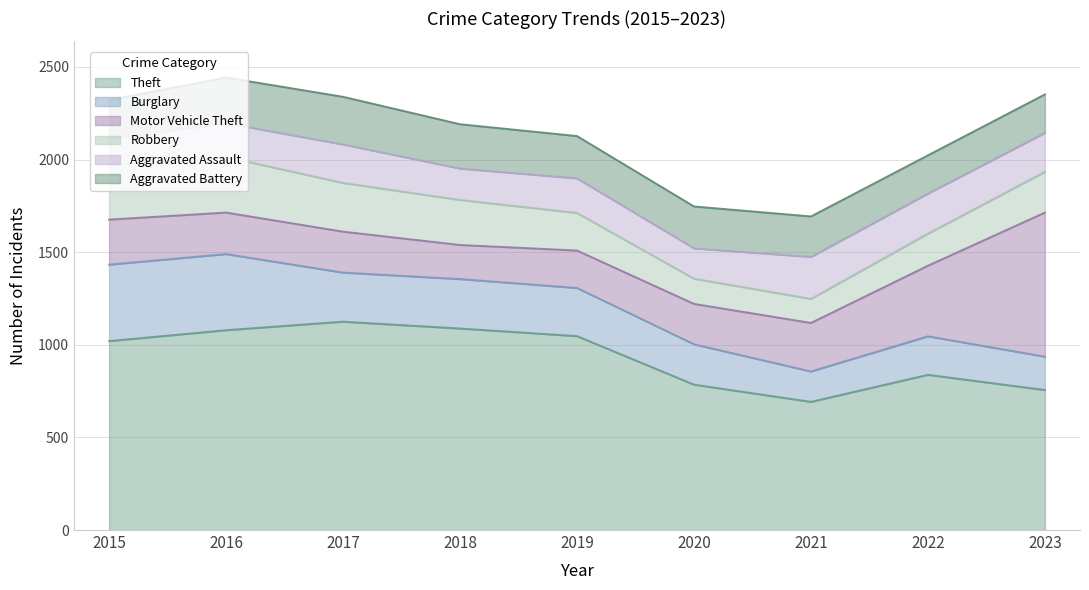

The value of Robbery at 2022 is 173. True or false?

True